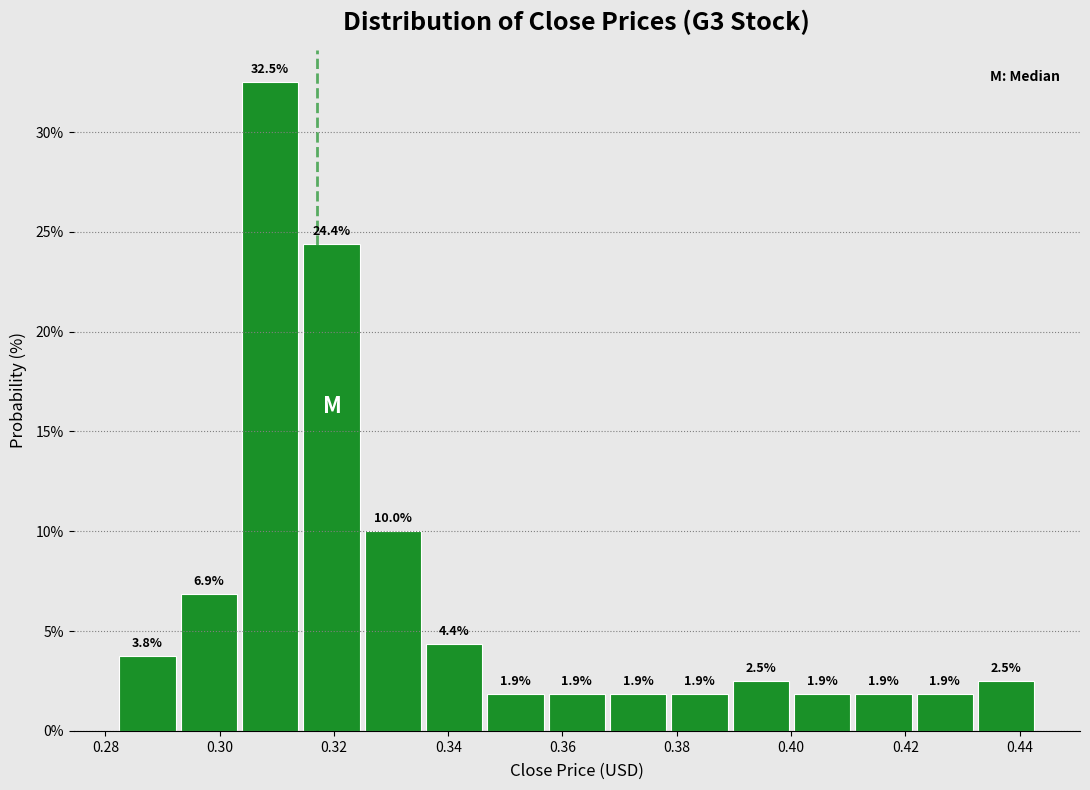

Which range on the x-axis has the tallest bar?

0.304 to 0.314